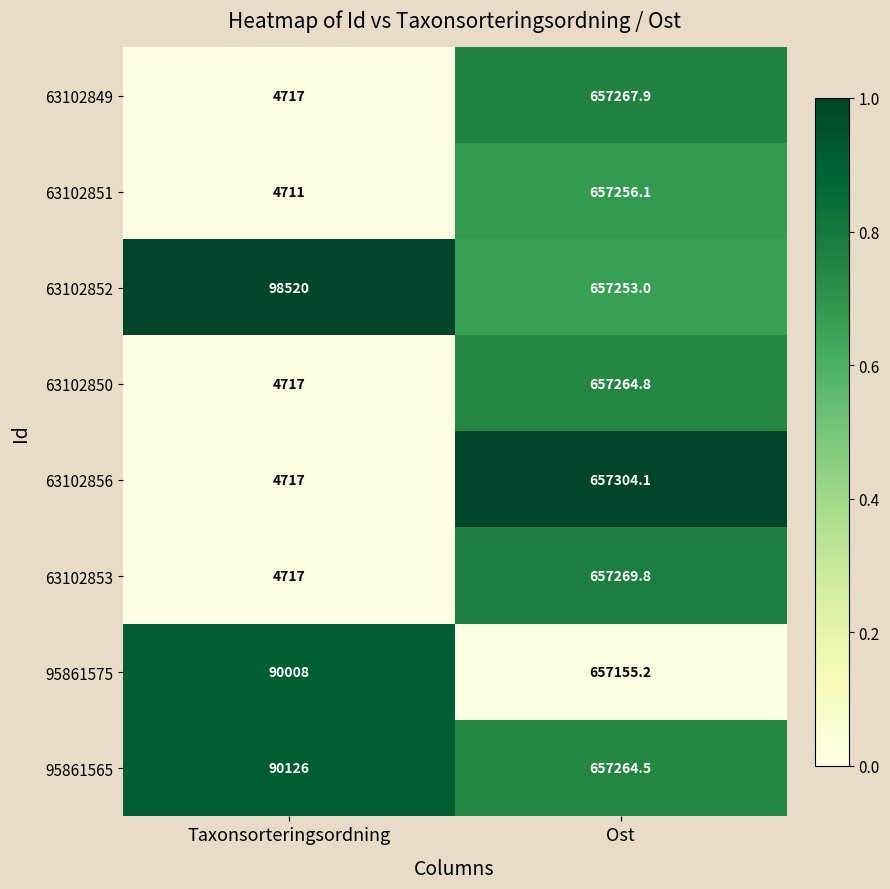

Count the number of data series in this chart.

8